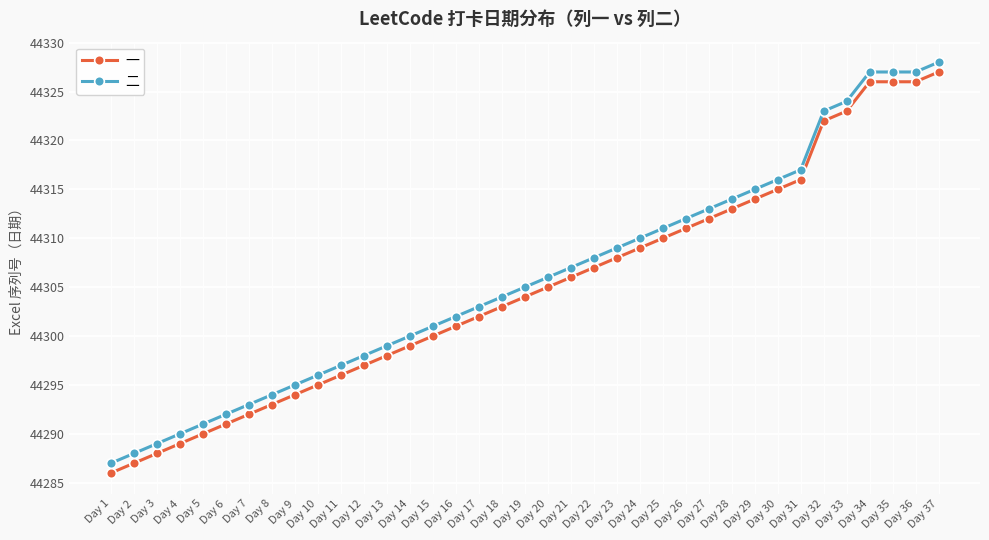

What is the approximate value of 一 at Day 30, to the nearest 10?

44320